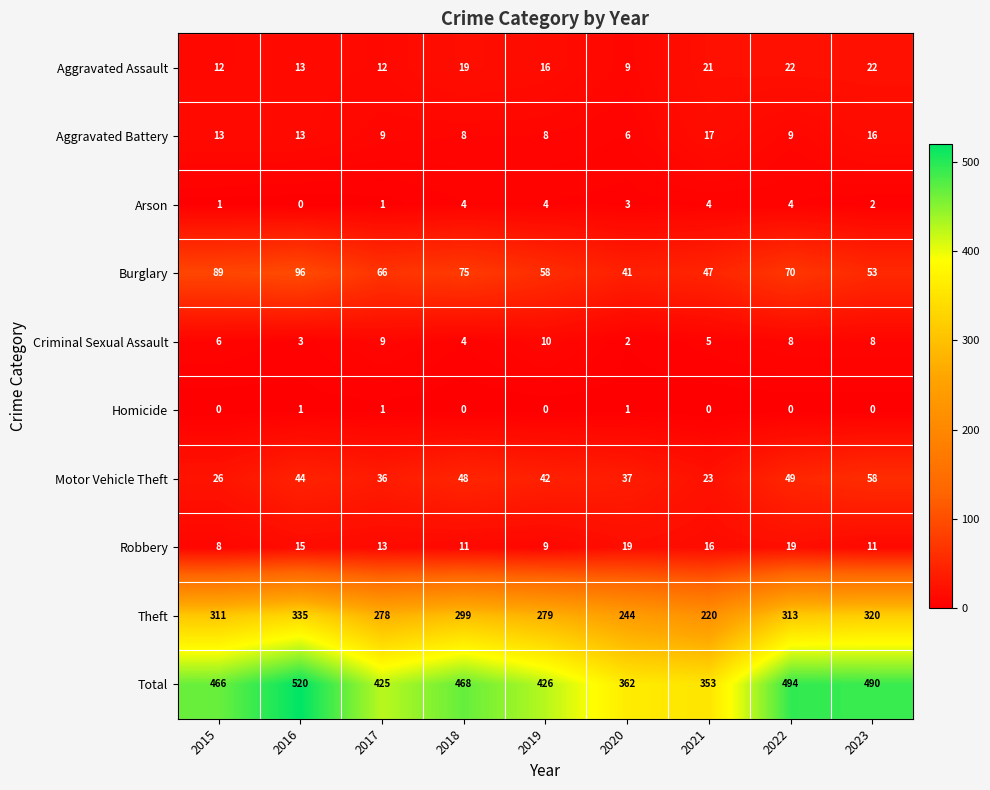

How many data points does each series have?

9